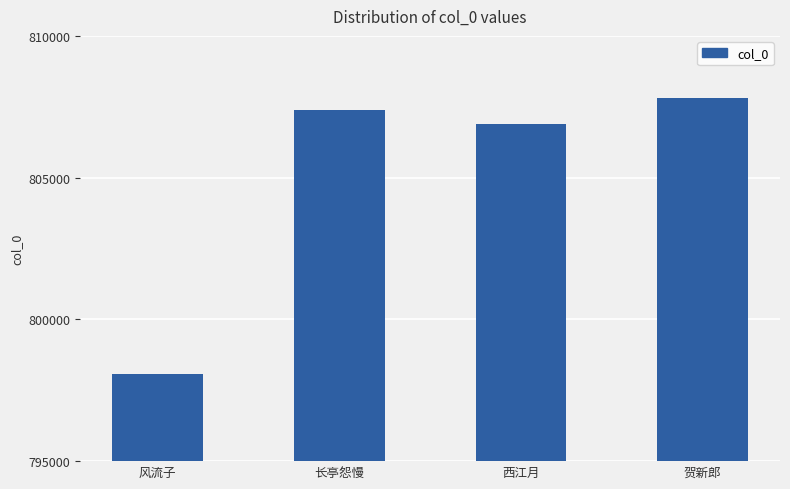

Reading right to left, transcribe all the data shown in this chart.

807819	806889	807396	798085